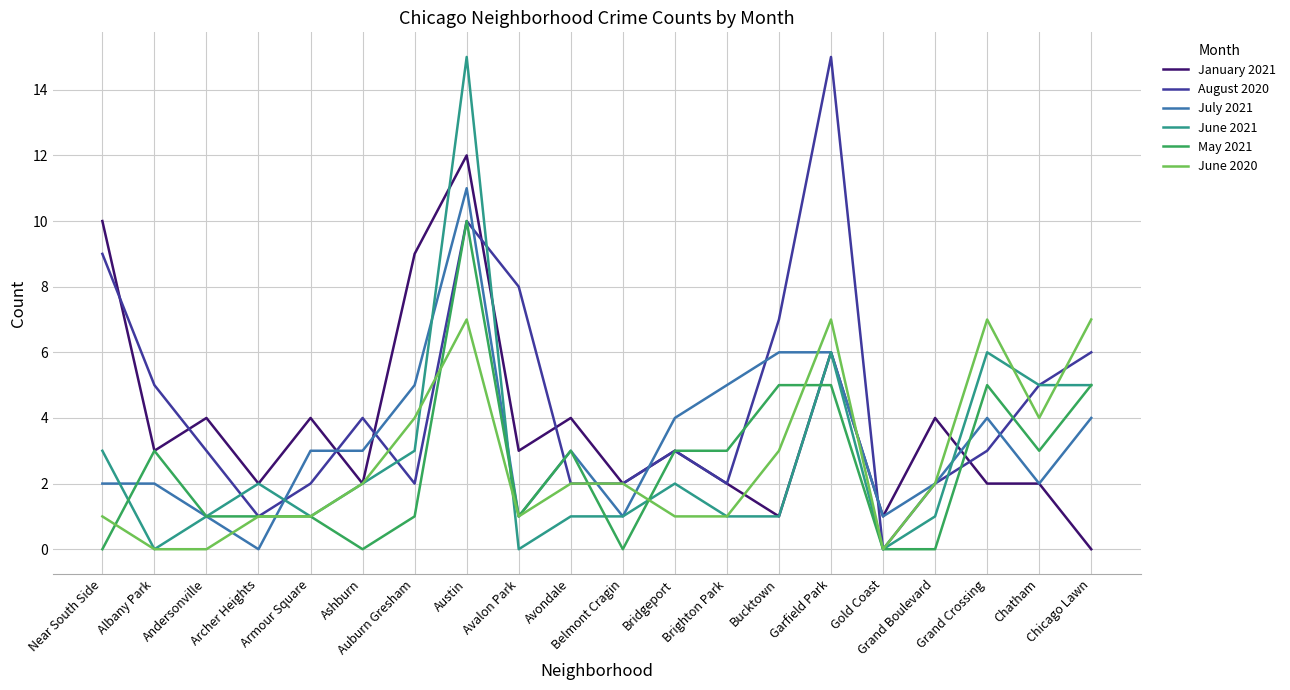

The value of August 2020 at Bucktown is 7. True or false?

True